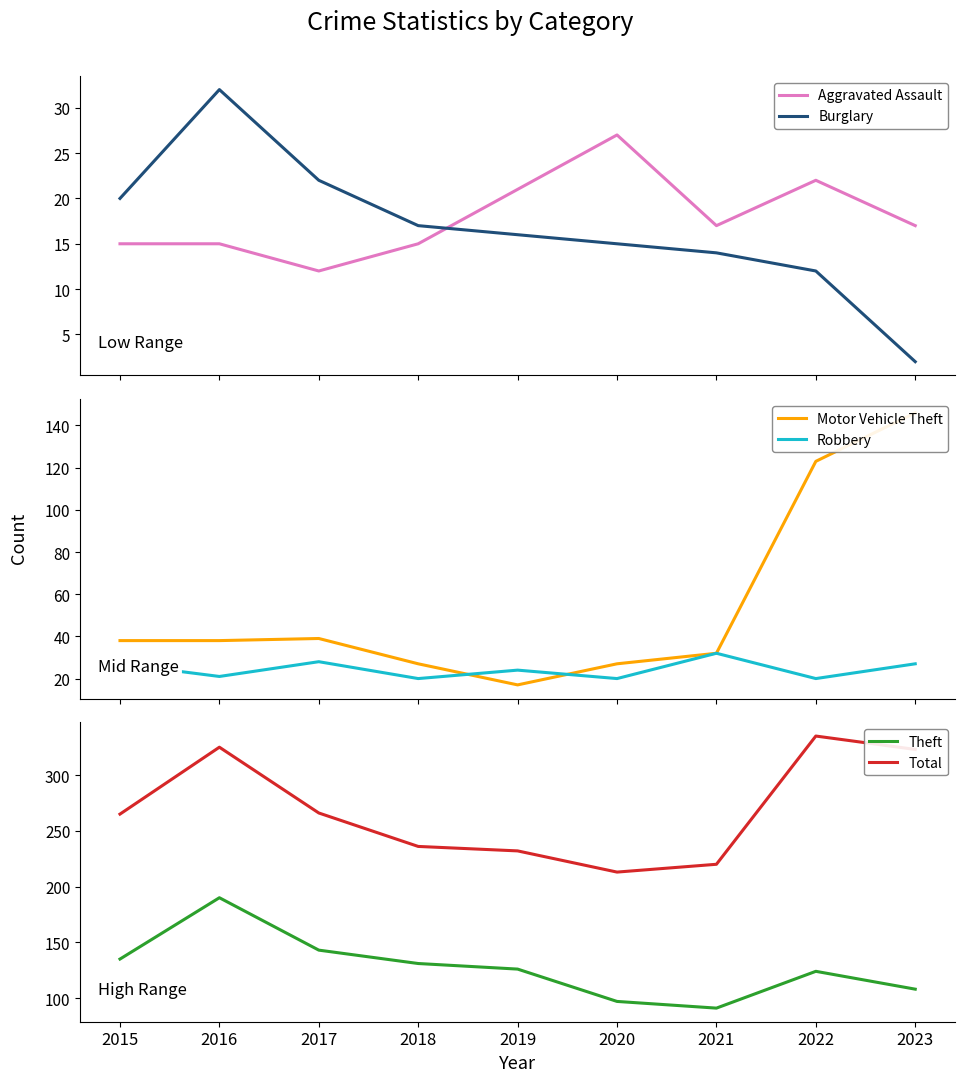

Which series has the largest range (max minus min)?

Motor Vehicle Theft